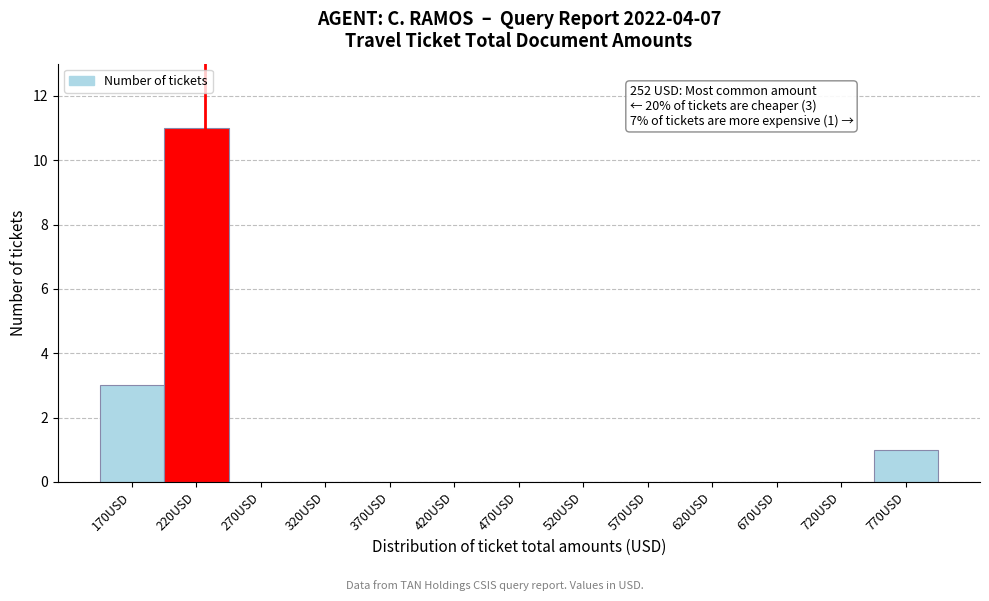

Reading left to right, transcribe all the data shown in this chart.

170USD=3	220USD=11	270USD=0	320USD=0	370USD=0	420USD=0	470USD=0	520USD=0	570USD=0	620USD=0	670USD=0	720USD=0	770USD=1